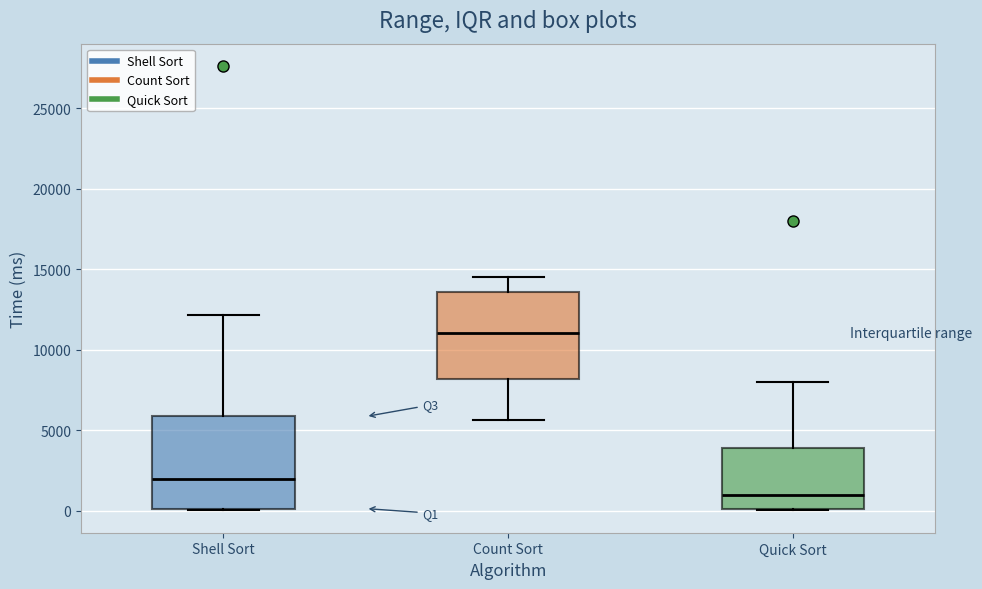

Which box has the lowest median line?

Quick Sort